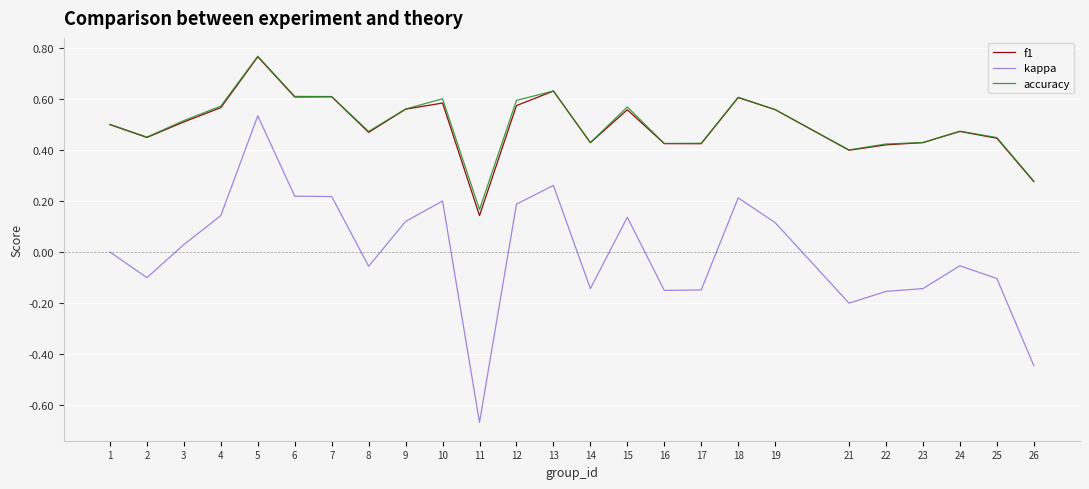

How many f1 values are between 0 and 1?

25